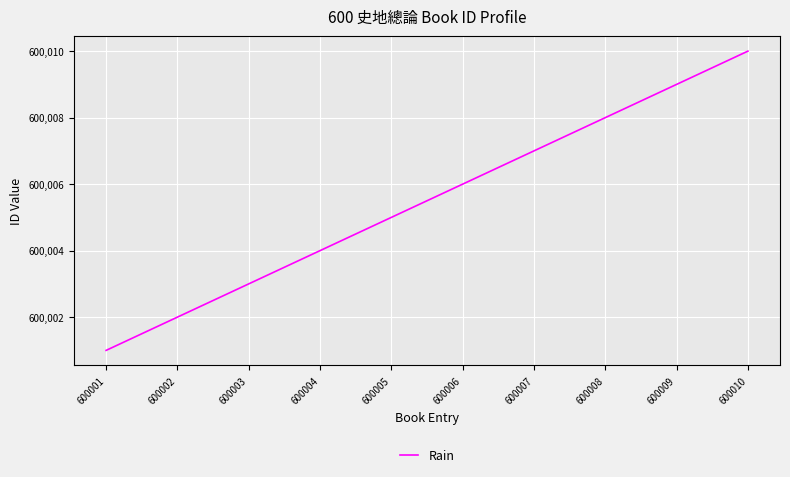

Reading left to right, extract all data points from this chart.

600001	600002	600003	600004	600005	600006	600007	600008	600009	600010